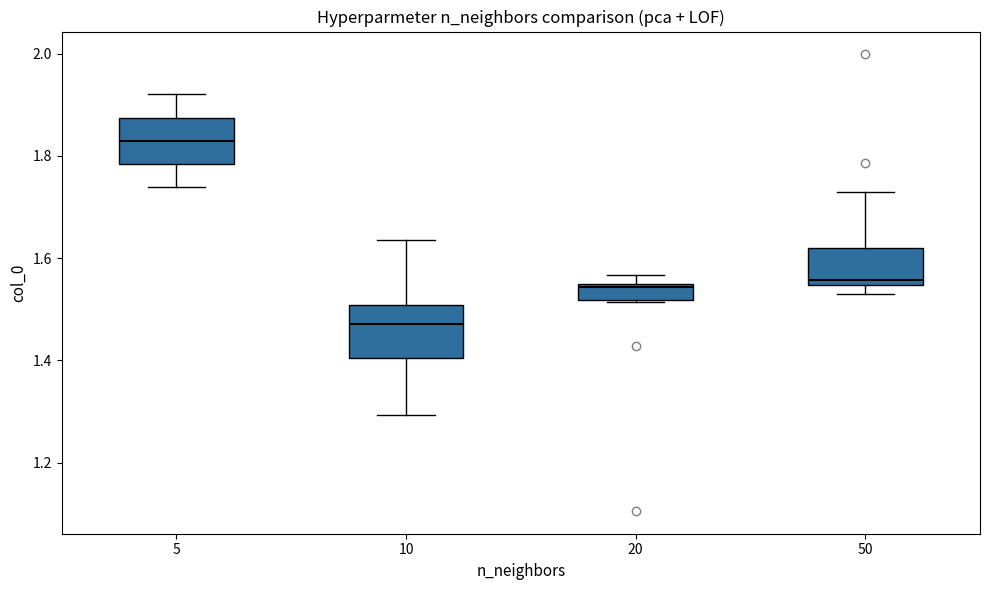

Reading left to right, read every box against the y-axis: the position of its median line, the range the box covers, and the ends of its whiskers. The values are not printed on the chart, so give them approximately, as read against the axis.

5: median 1.82, box 1.78 to 1.88, whiskers 1.74 to 1.92
10: median 1.48, box 1.40 to 1.50, whiskers 1.30 to 1.64
20: median 1.54 (just below the box's upper edge), box 1.52 to 1.54, whiskers 1.52 to 1.56
50: median 1.56, box 1.54 to 1.62, whiskers 1.52 to 1.72